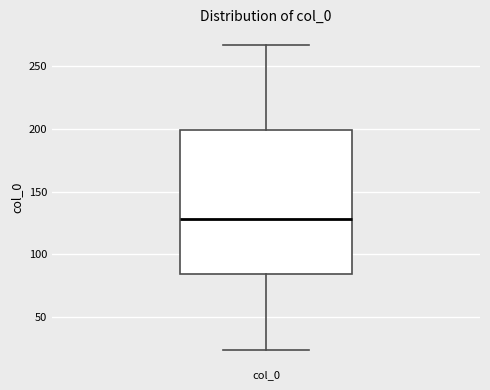

Read this box plot against the y-axis: the position of the median line, the range covered by the box, and the ends of both whiskers. The values are not printed on the chart, so give them approximately, as read against the axis.

median 130, box 85 to 200, whiskers 25 to 265